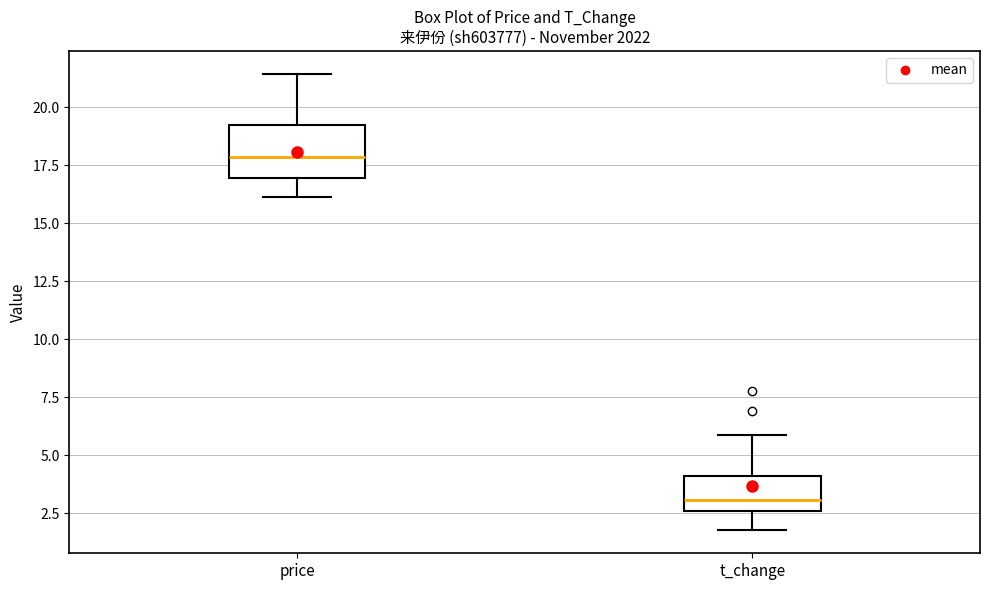

Where does the median line of the box for t_change sit on the y-axis? The values are not printed on the chart, so give them approximately, as read against the axis.

3.0